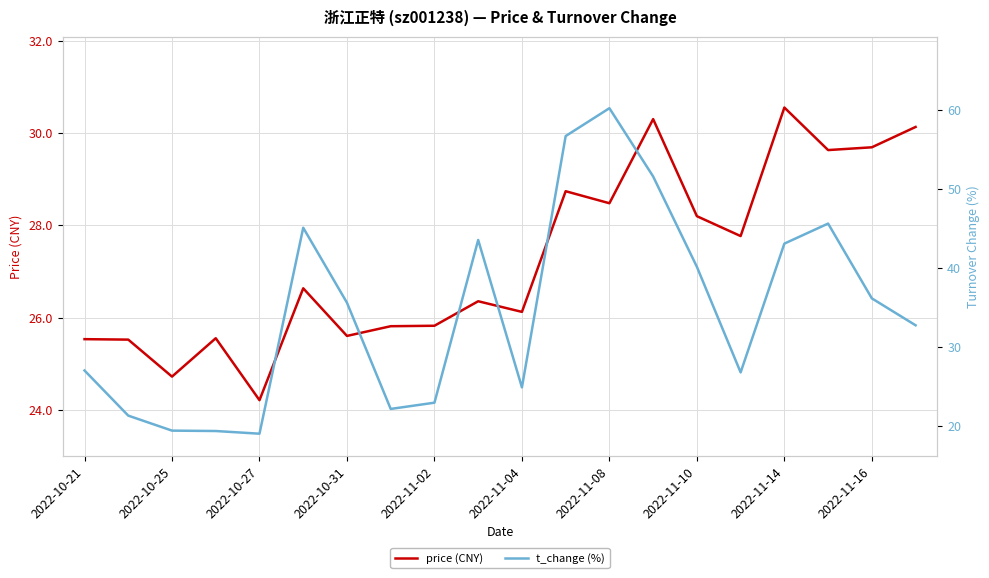

Rank the series at 13 from lowest to highest value.

price (CNY), t_change (%)